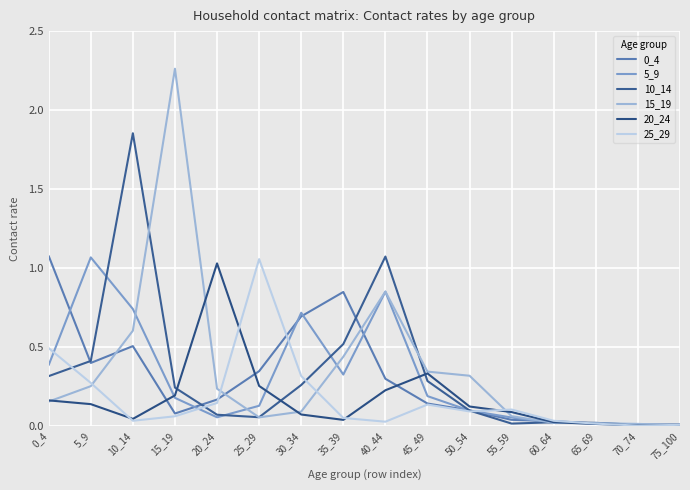

What is the difference between the maximum and minimum values in the 25_29 series?

1.1